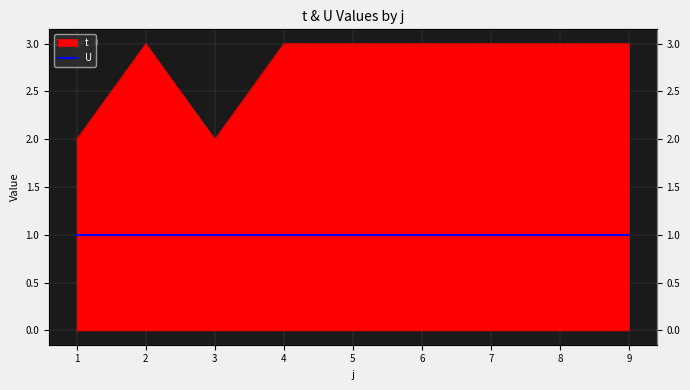

What is the smallest value displayed?

2